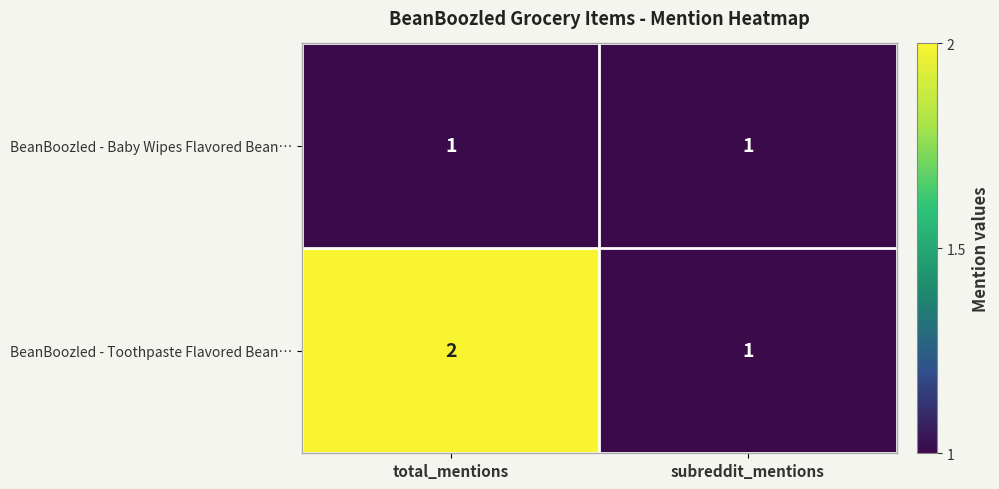

At which category does the chart reach its peak across all series?

total_mentions